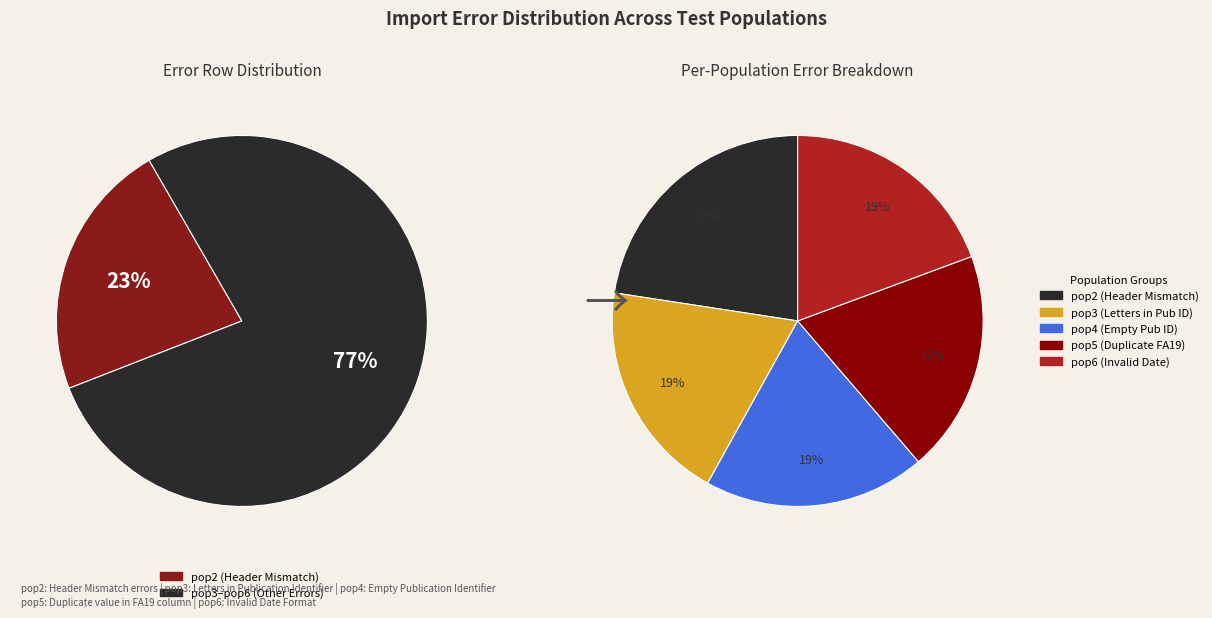

Is it true that pop2 is 8% of the pie?

False